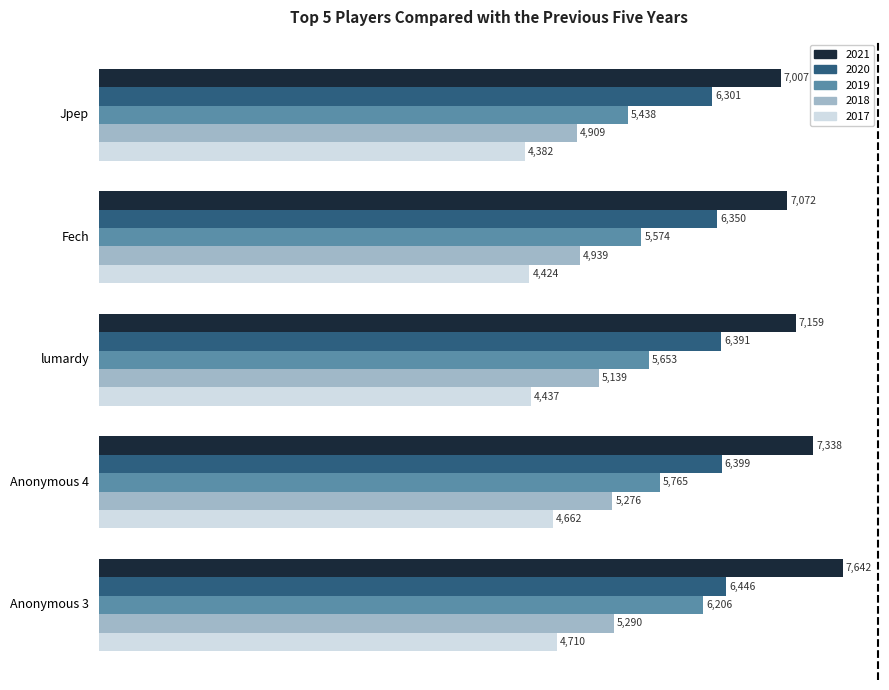

What is the difference between the second highest and second lowest values in the 2021 series?

266